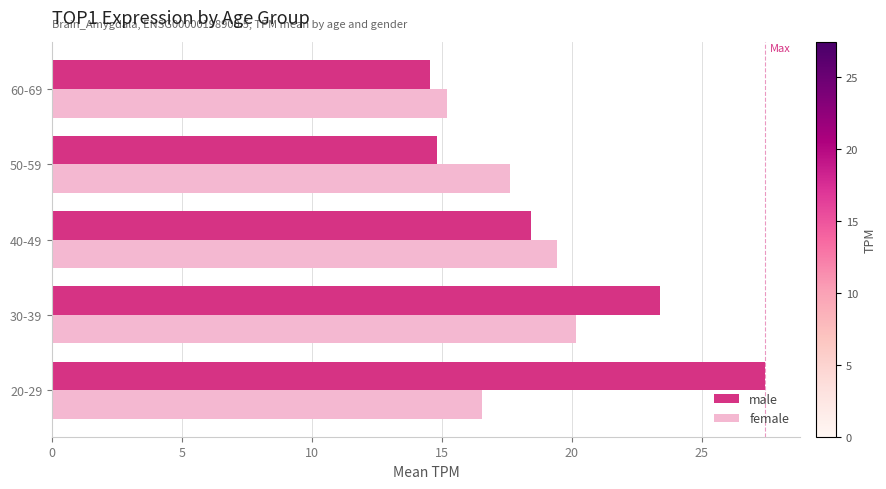

At how many categories does at least one series exceed 23?

2